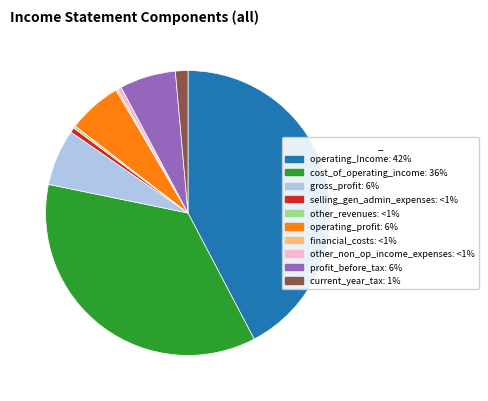

Does any single category account for the majority?

No